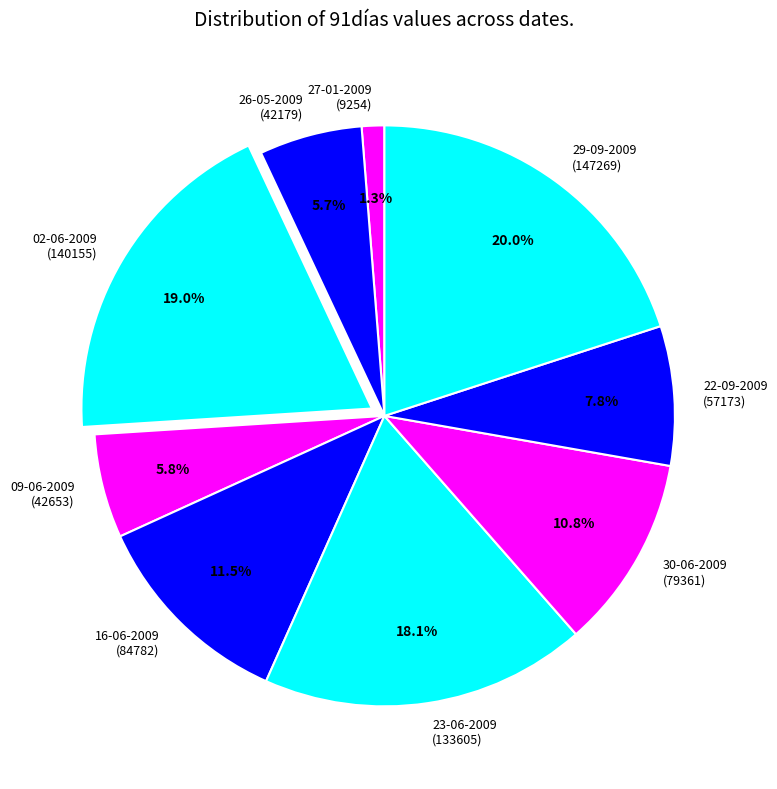

Approximately how many times larger is the value at 30-06-2009 (79361) compared to 02-06-2009 (140155)?

0.6